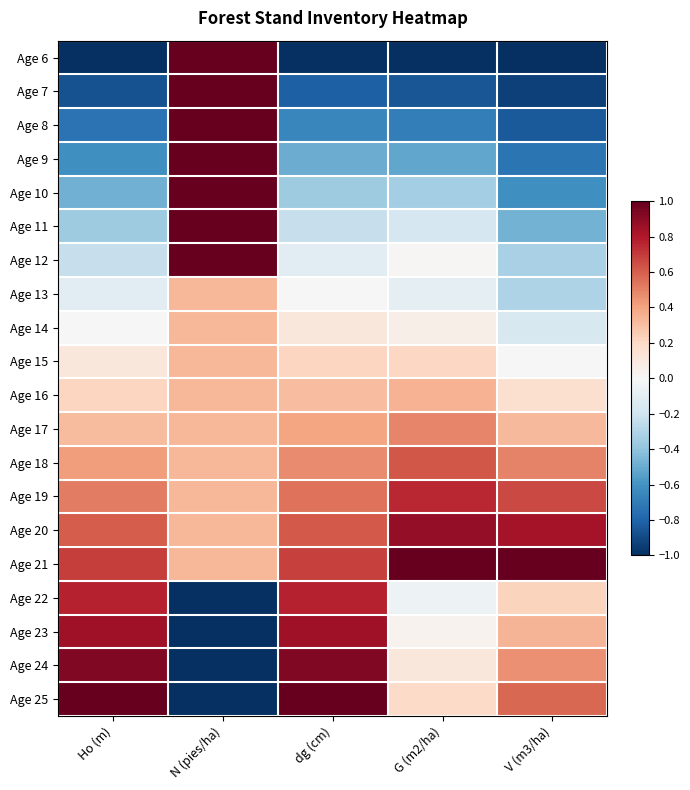

Which has a higher value, V (m3/ha) or Ho (m)?

V (m3/ha)